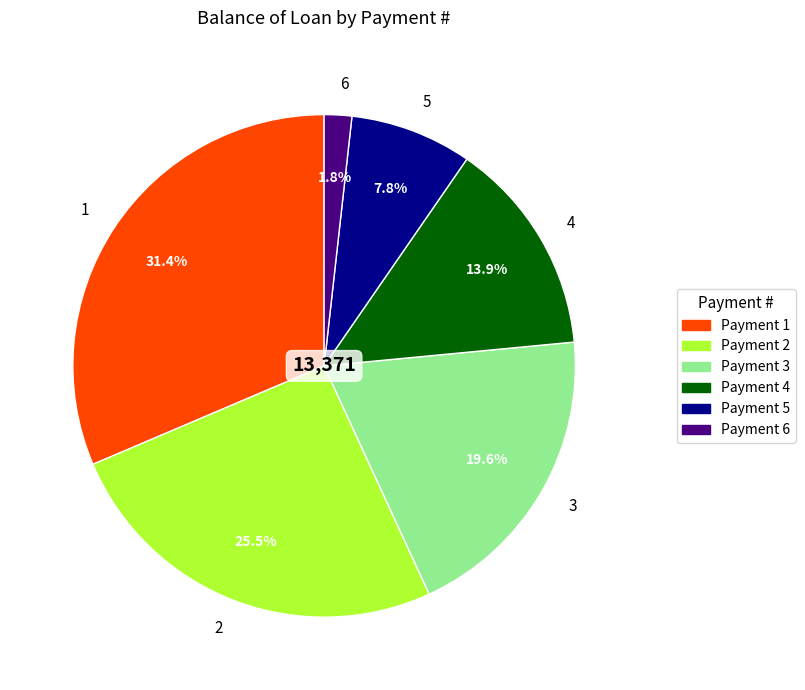

Between 5 and 2, which is larger?

2